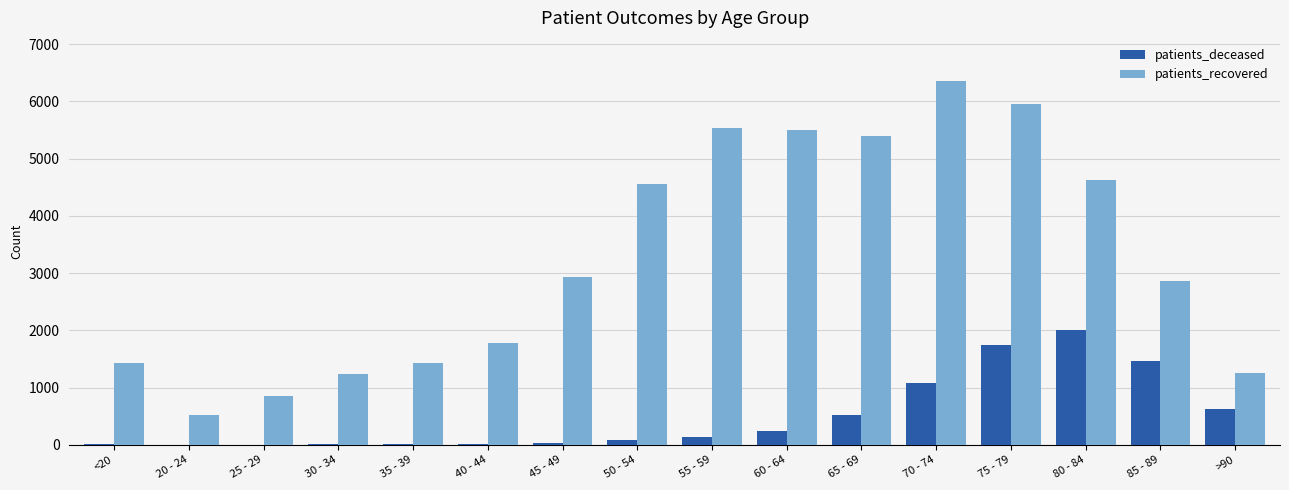

Between <20 and 75 - 79, which series saw the biggest shift?

patients_recovered